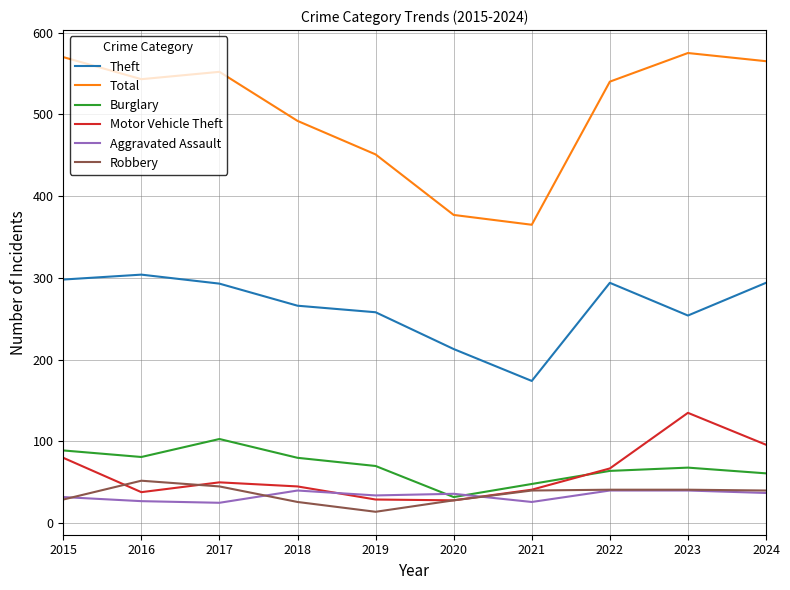

At which category does Motor Vehicle Theft reach its first local valley?

2016